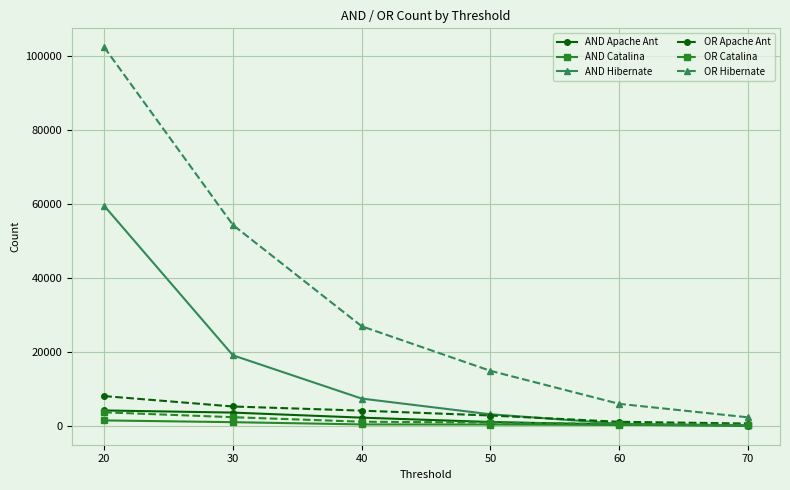

What is the highest value of the OR Apache Ant series?

8216